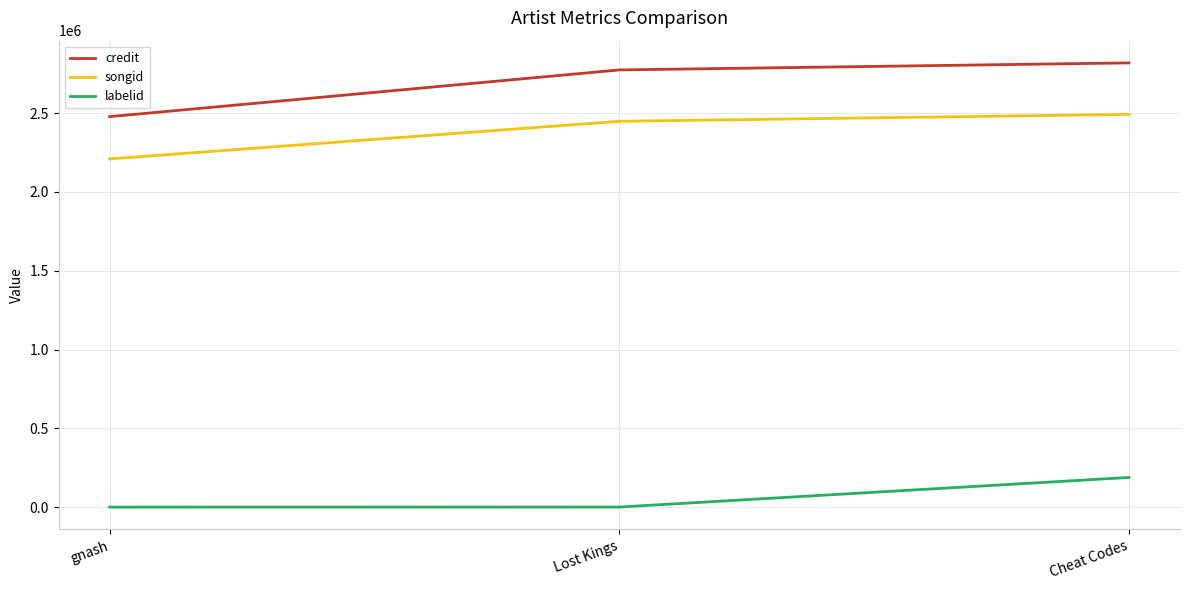

Rank the series by their maximum value, from highest to lowest.

credit, songid, labelid